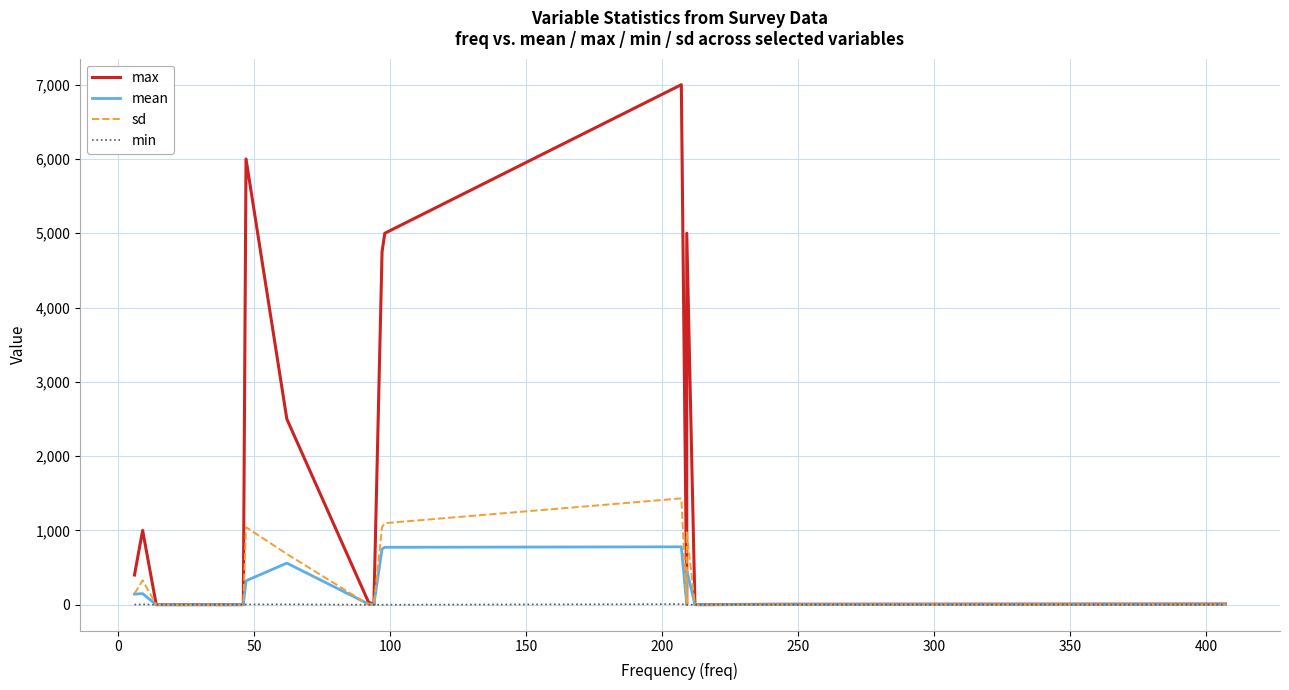

True or false: max and sd cross at least once.

False